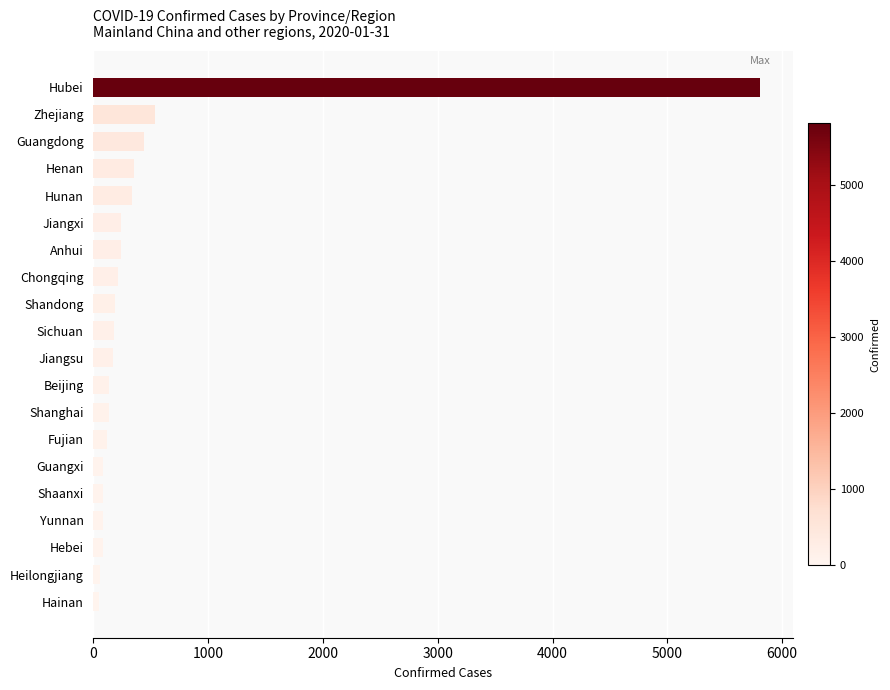

What is the label of the 12th bar from the bottom?

Shandong